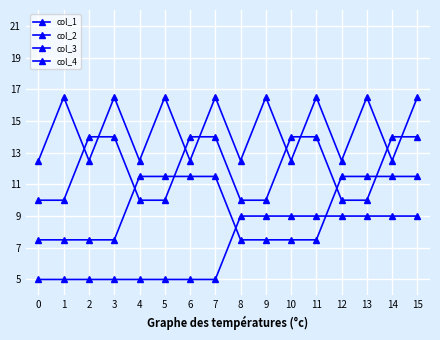

What is the maximum value shown in the chart?

16.5